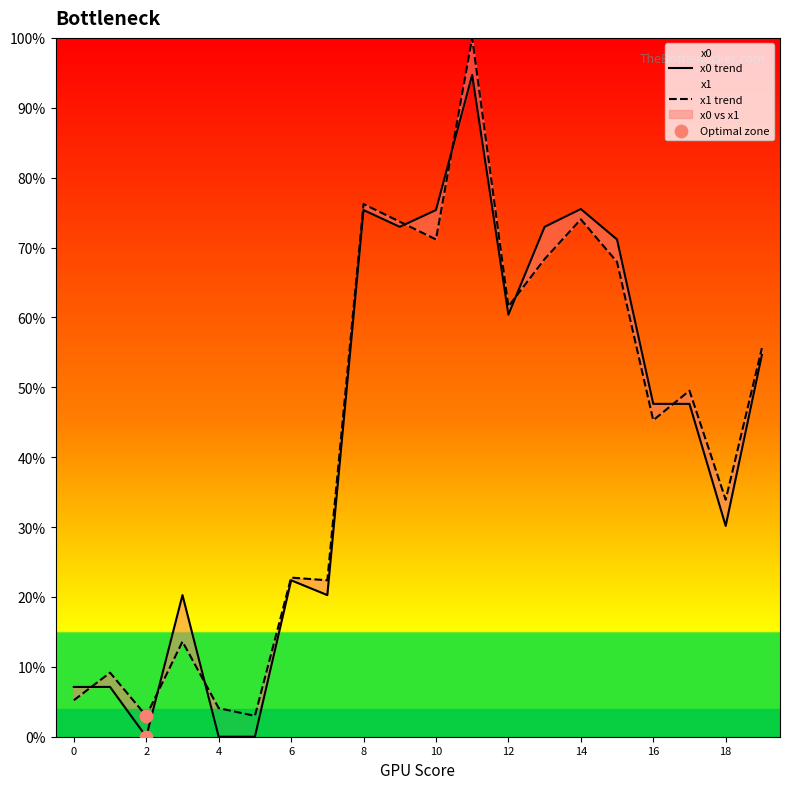

At which category is the sum across all series the highest?

11